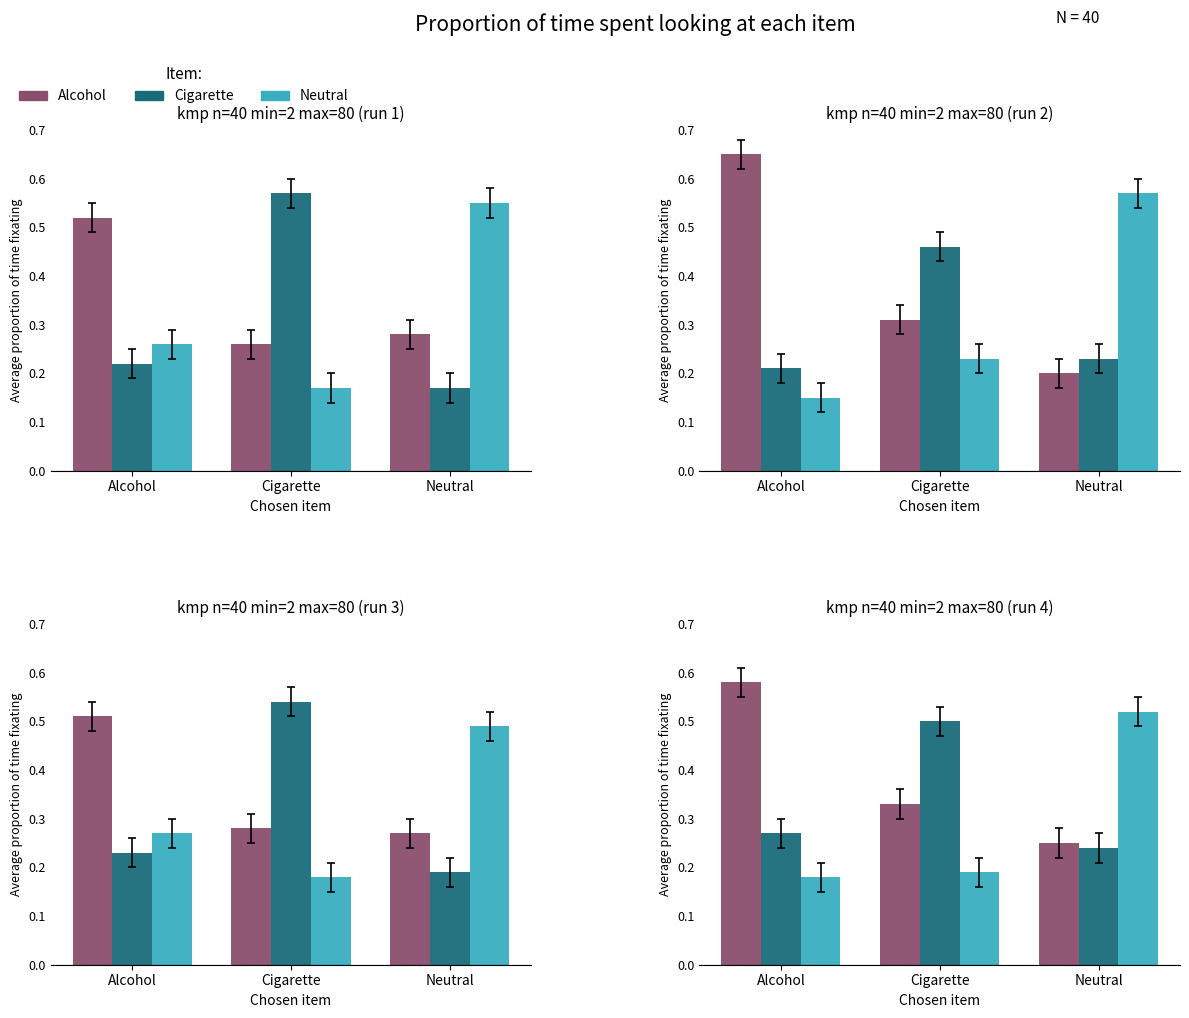

Between Alcohol and Neutral, which series saw the biggest shift?

Neutral